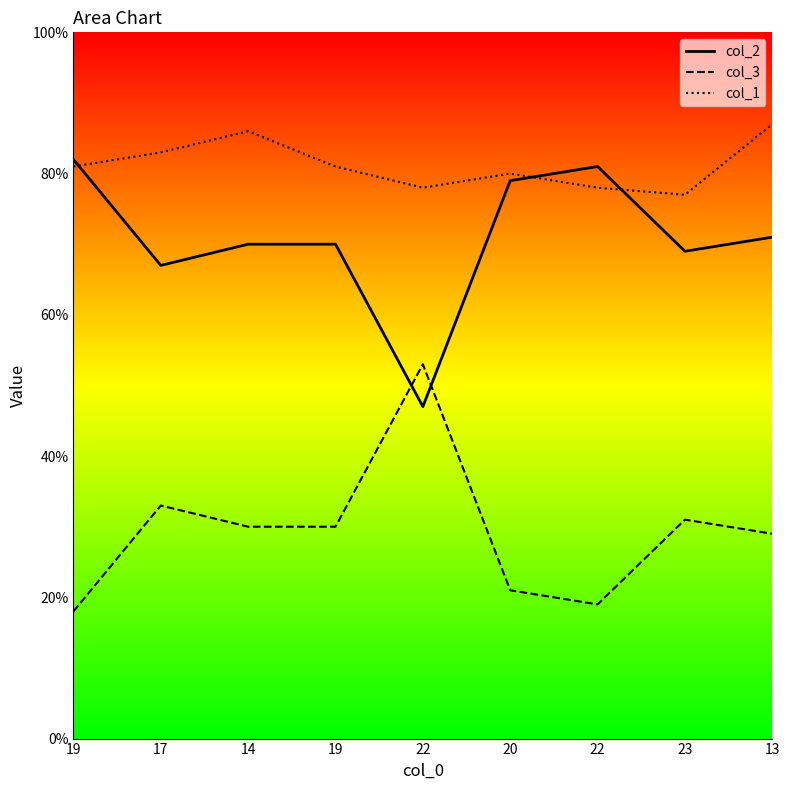

Which label corresponds to the smallest value in the chart?

19